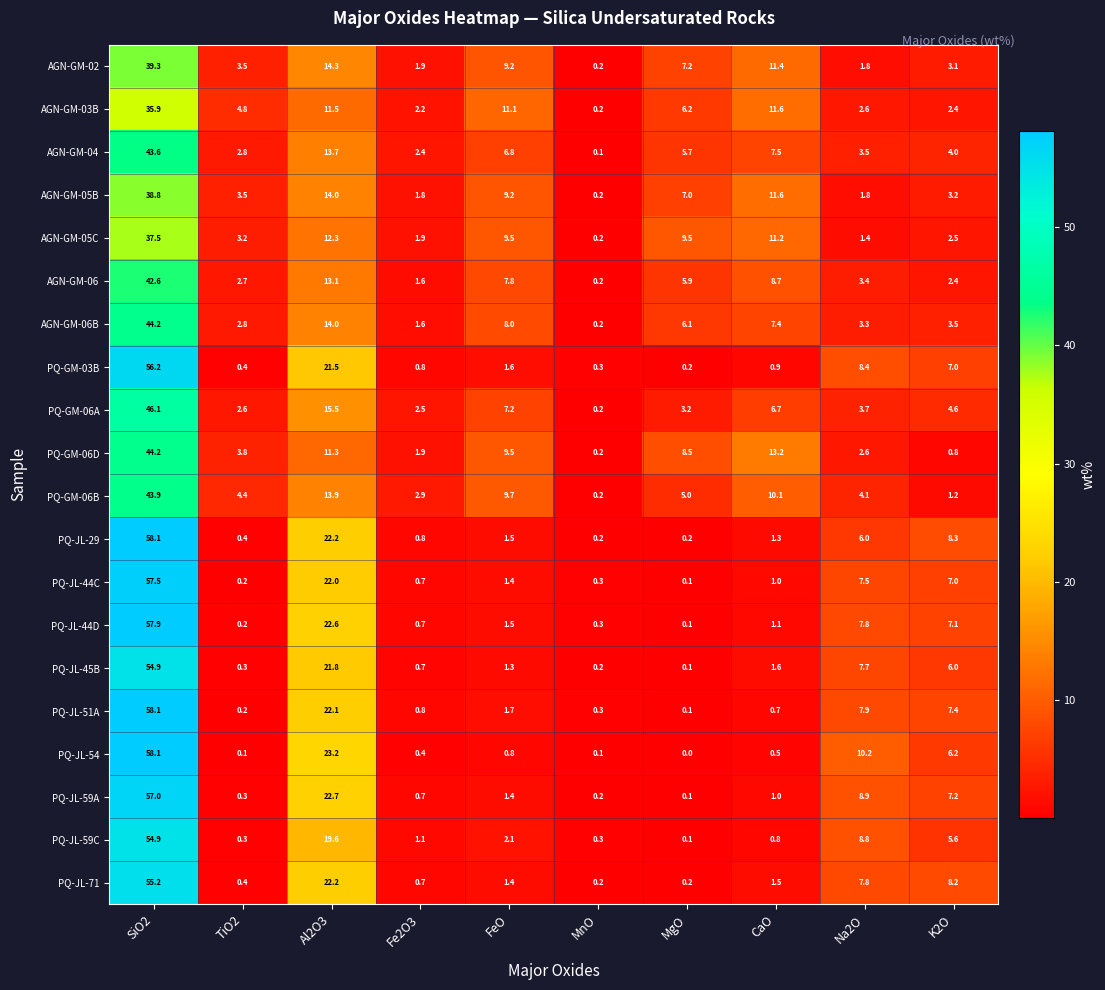

At which category is the sum across all series the highest?

SiO2